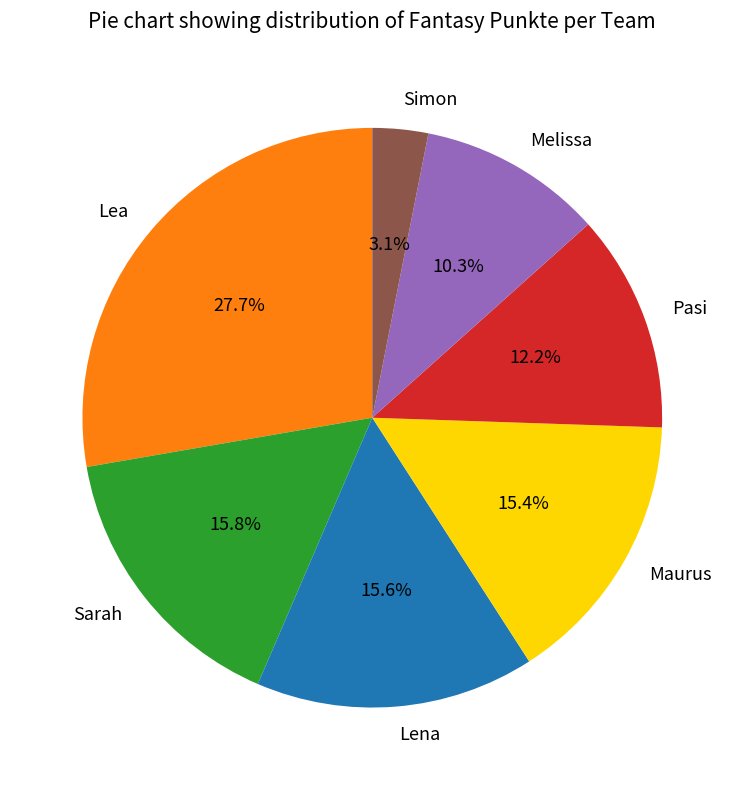

Does Maurus represent more than half of the total?

No